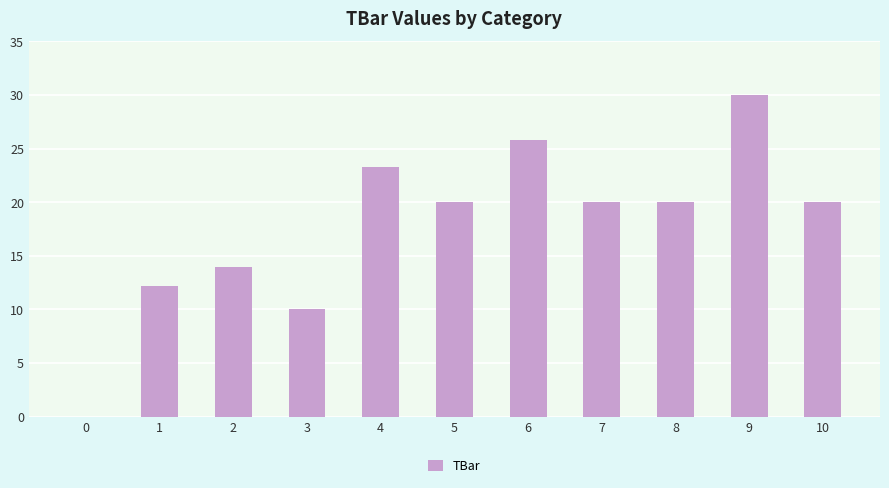

The chart shows a value of 20.0 at 7. True or false?

True